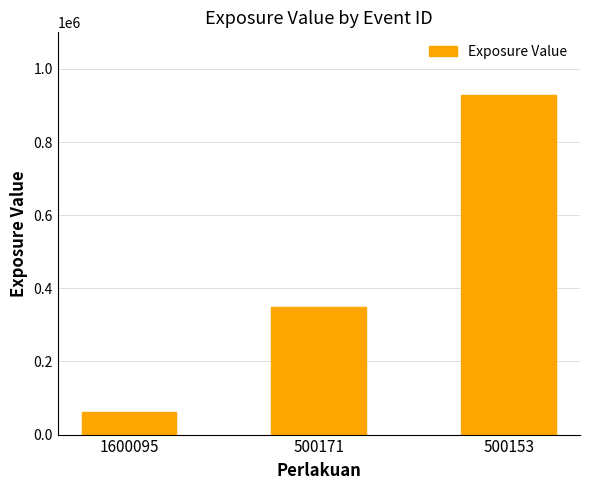

How many bars are there in total?

3